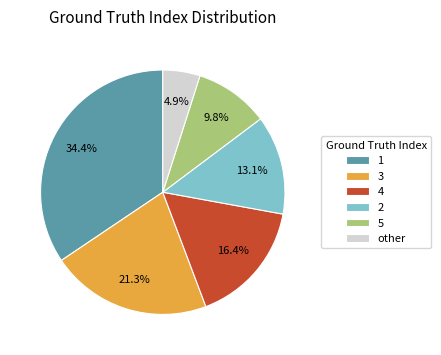

Which has a higher value, other or 3?

3